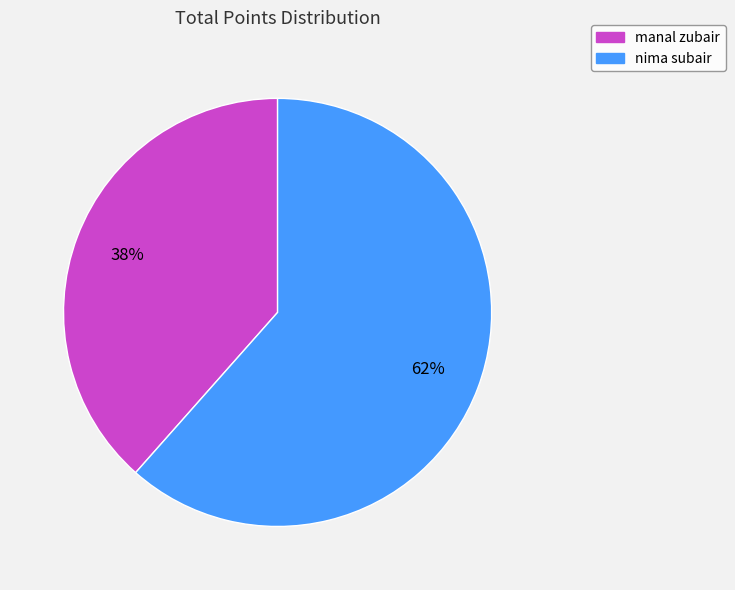

To the nearest percent, what is the average slice percentage?

50%